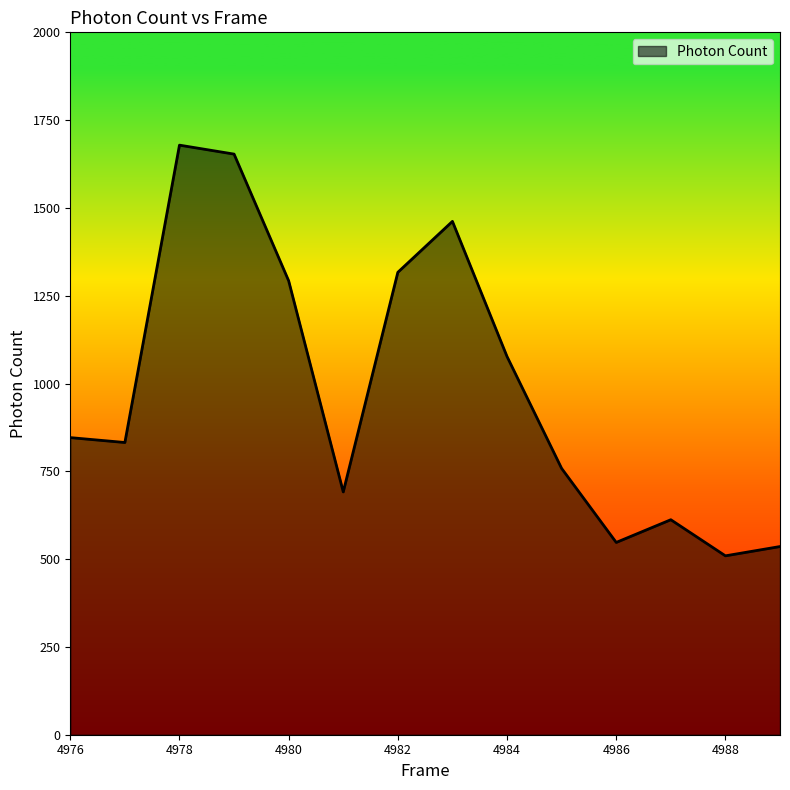

What is the difference between the maximum and minimum values?

1169.4